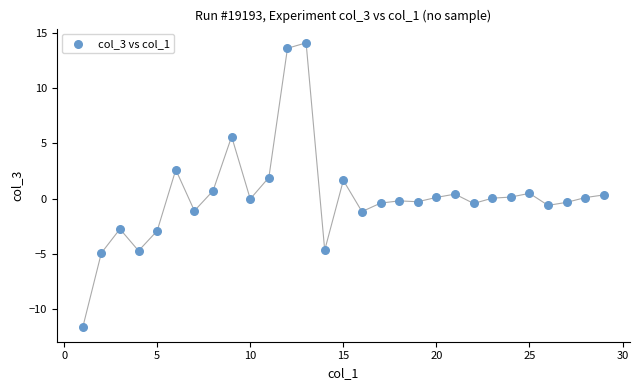

What is the range of X values (max minus min)?

28.0